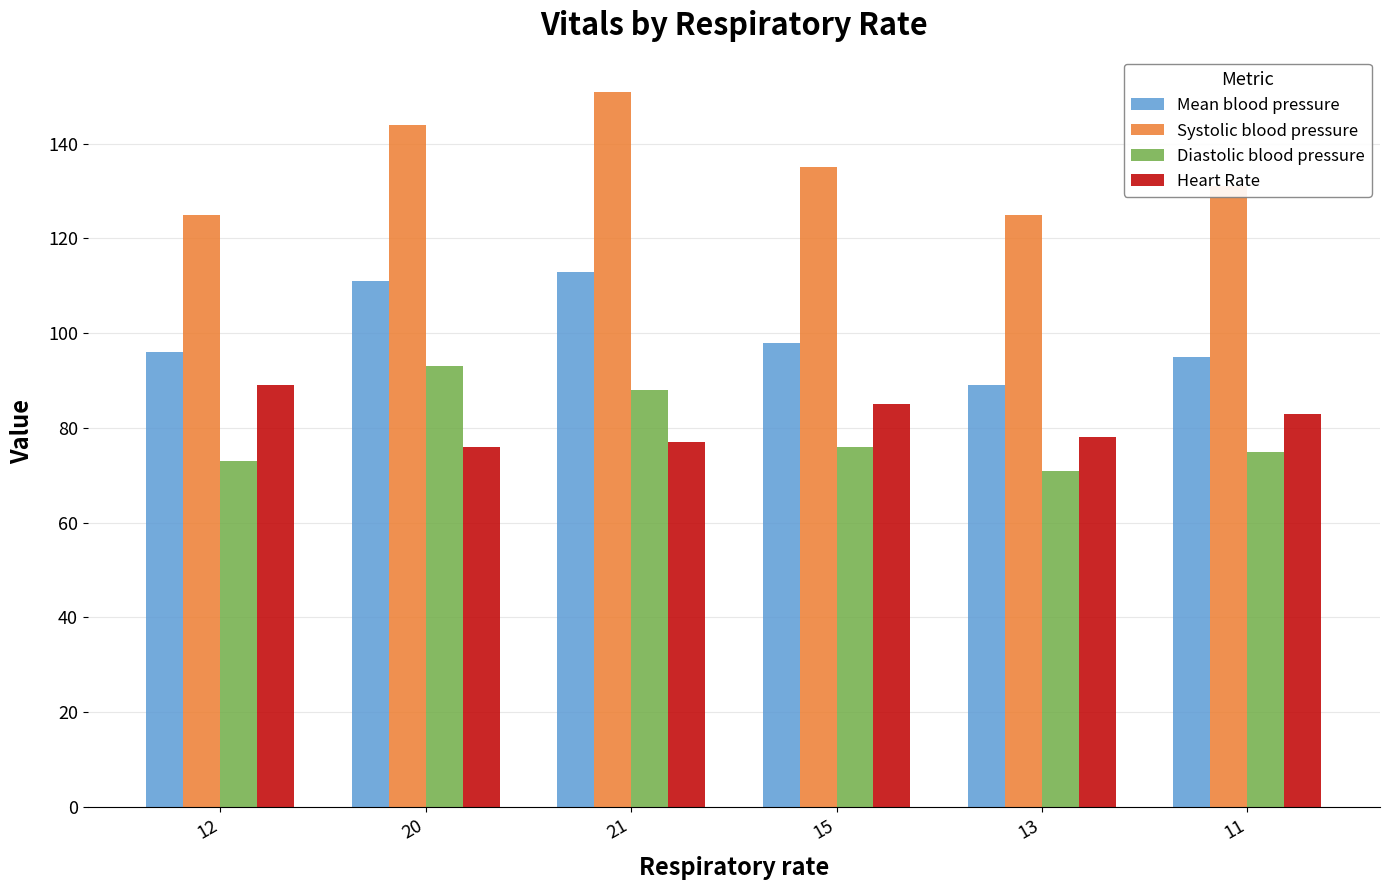

What is the difference between the maximum and minimum values in the Mean blood pressure series?

24